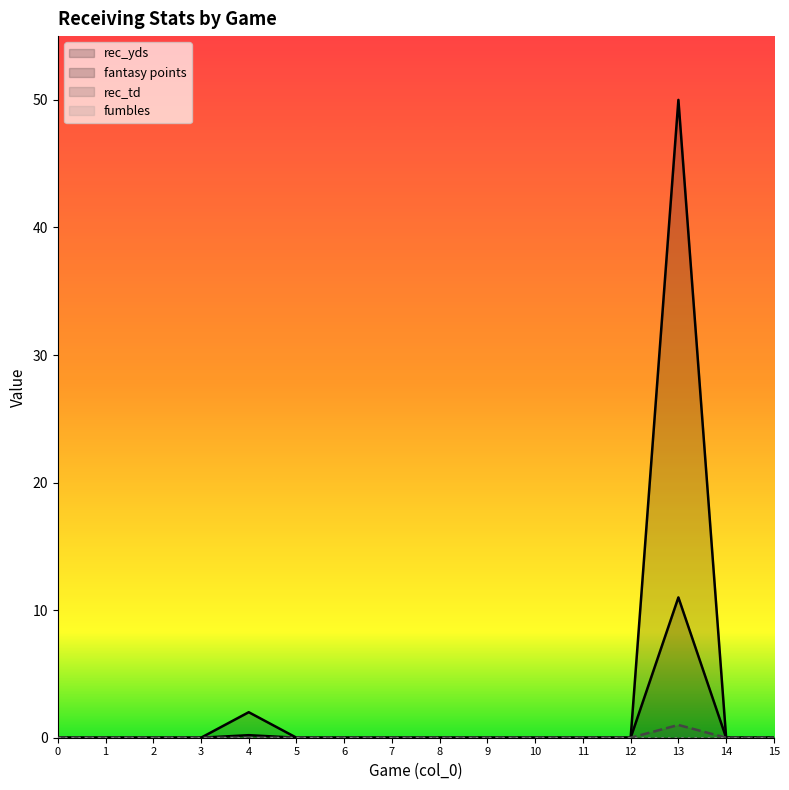

Where is fantasy points nearest to the value 5?

4